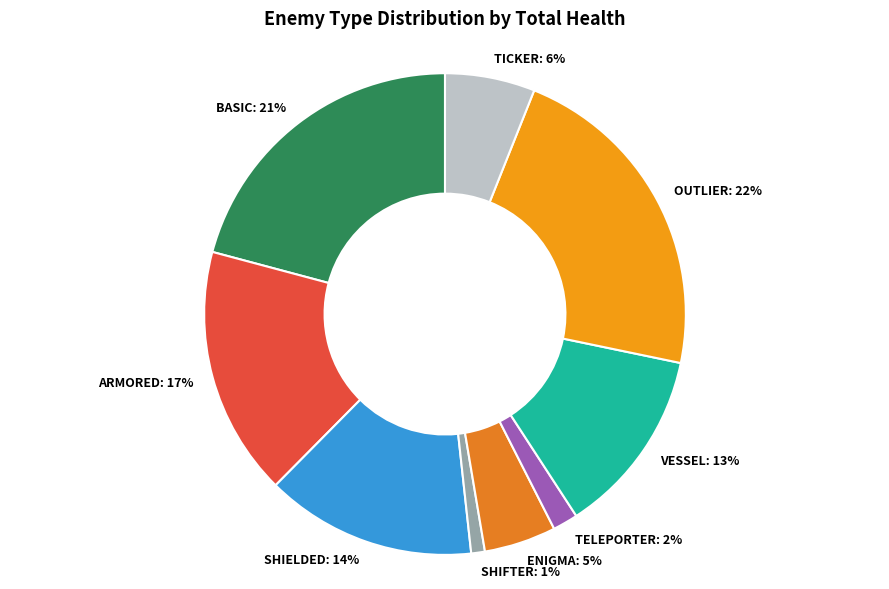

Which category has the biggest portion of the pie?

OUTLIER